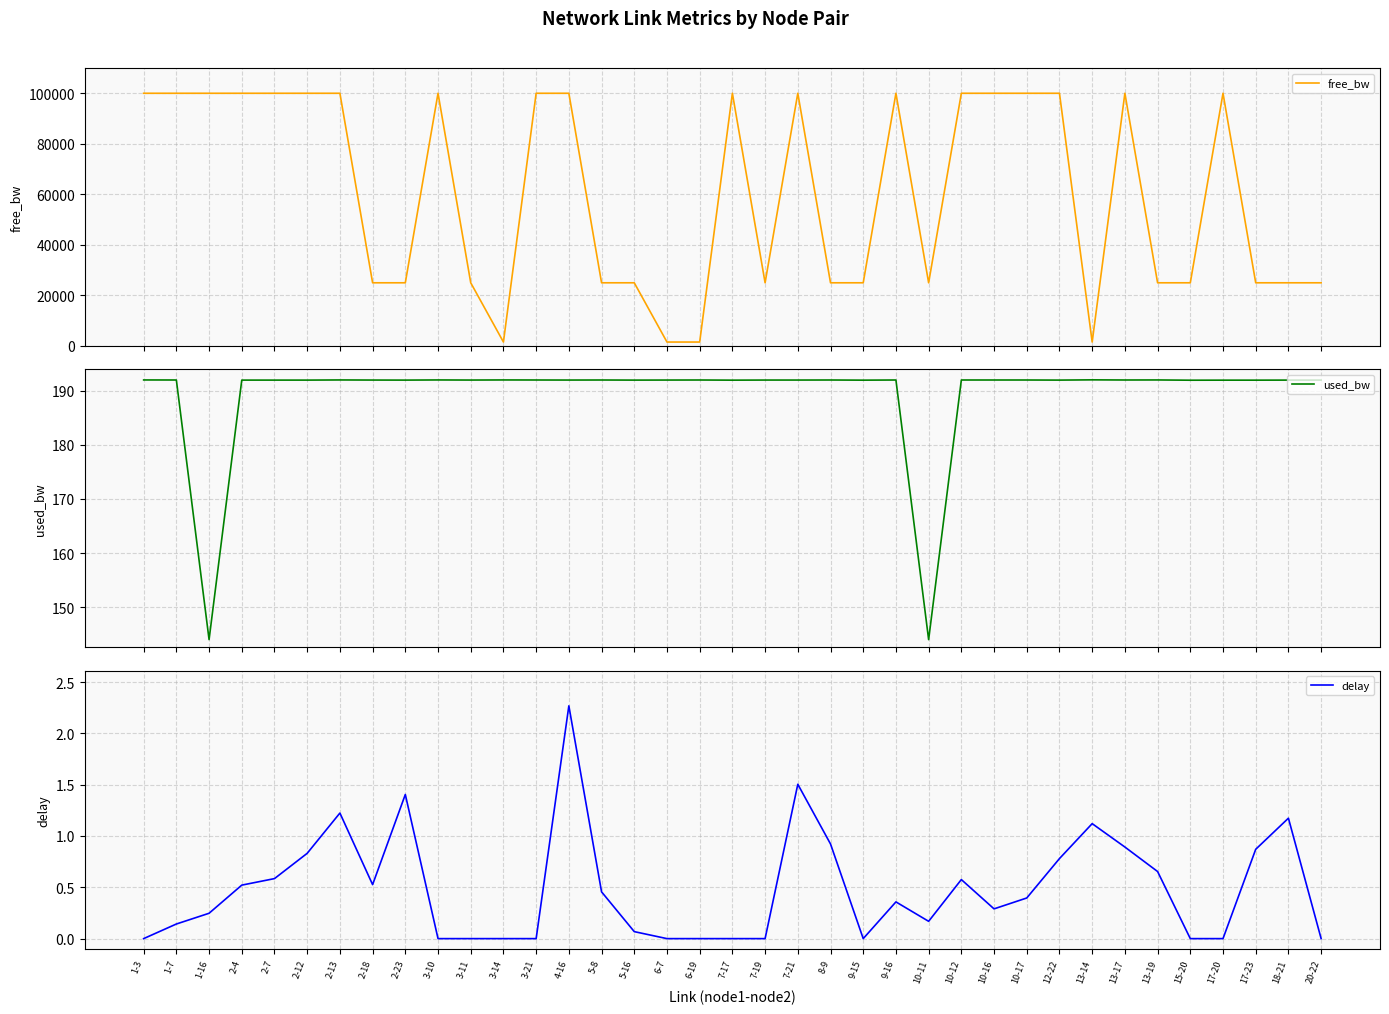

What is the greatest value displayed?

99999.9